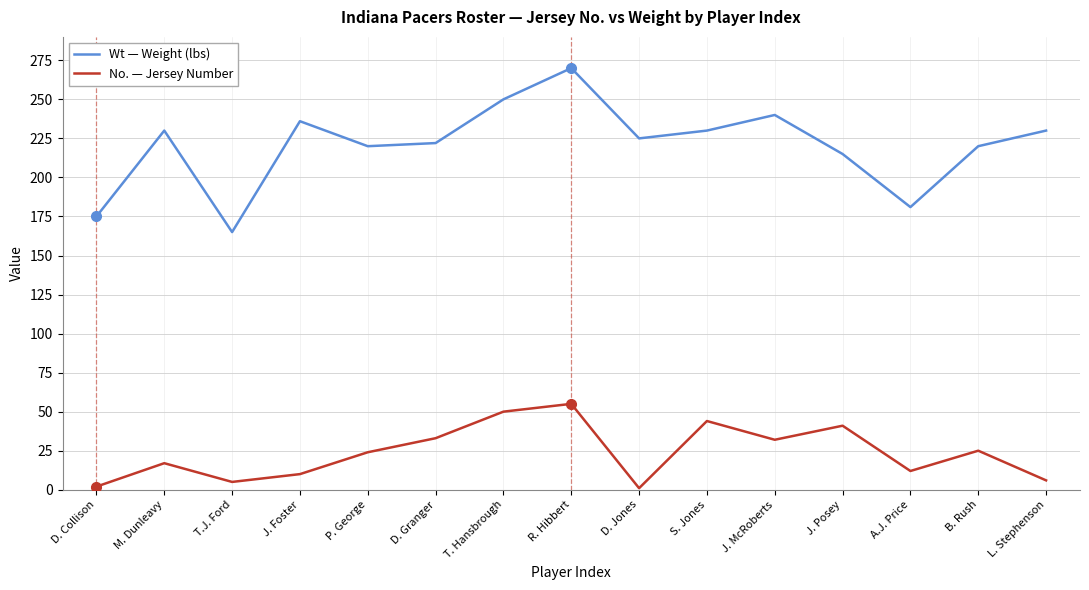

Which series changed the most between P. George and J. McRoberts?

Wt — Weight (lbs)